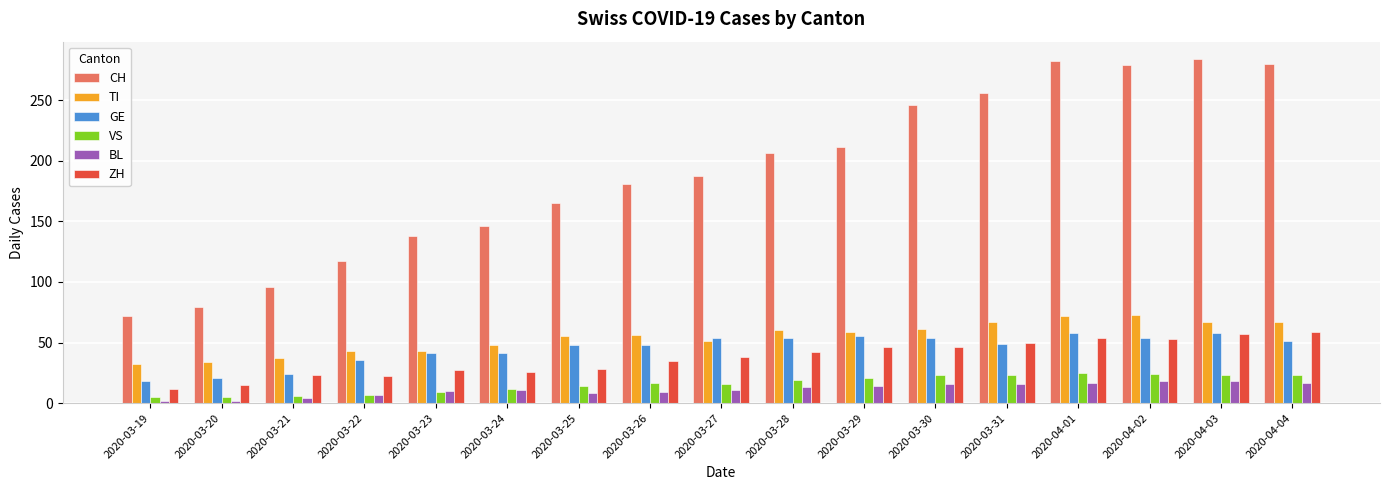

What is the sum of all TI values?

925